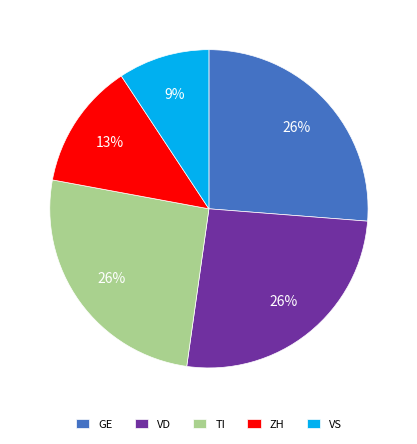

The VS slice represents 9% of the pie. True or false?

True